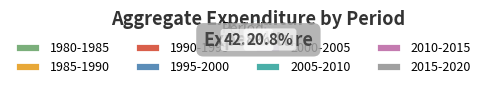

Count the number of slices in the pie.

8